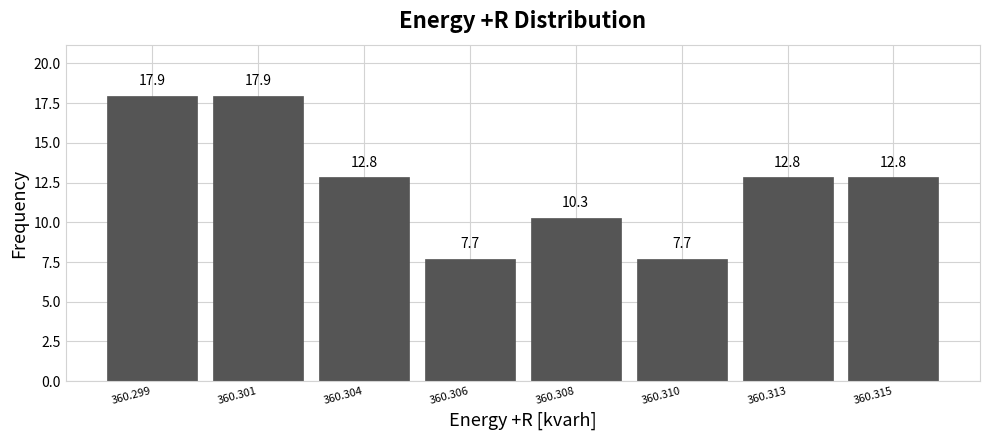

Reading left to right, list all the values displayed in this chart.

360.299=17.9	360.301=17.9	360.304=12.8	360.306=7.7	360.308=10.3	360.310=7.7	360.313=12.8	360.315=12.8